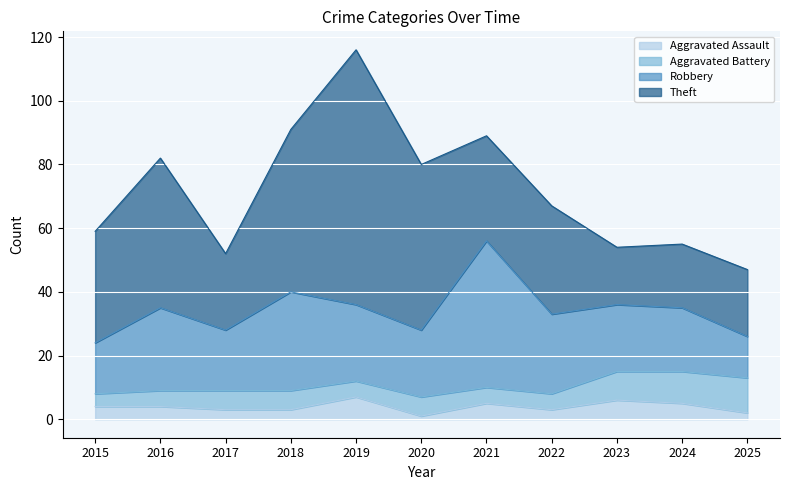

Is it true that Robbery equals 34 at 2024?

False